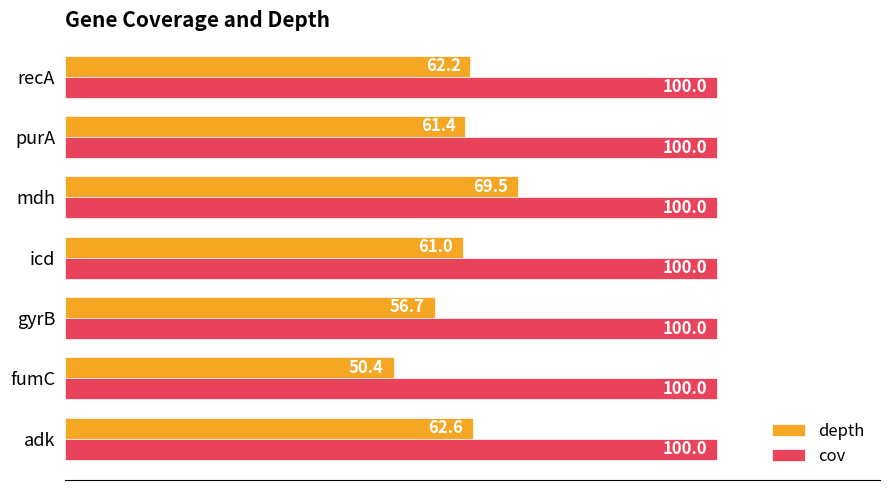

What is the lowest value of the cov series?

100.0